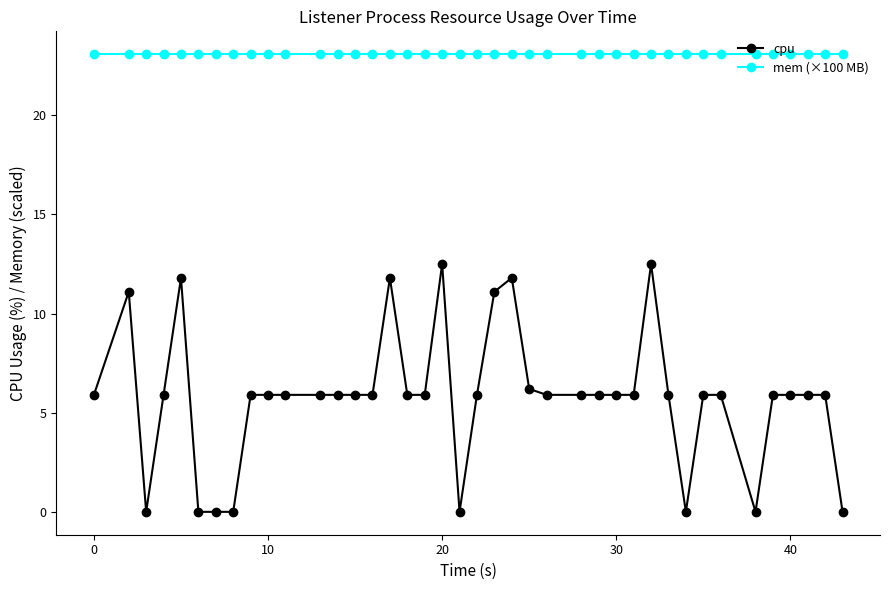

List the series in order of their overall mean, lowest first.

cpu, mem (×100 MB)